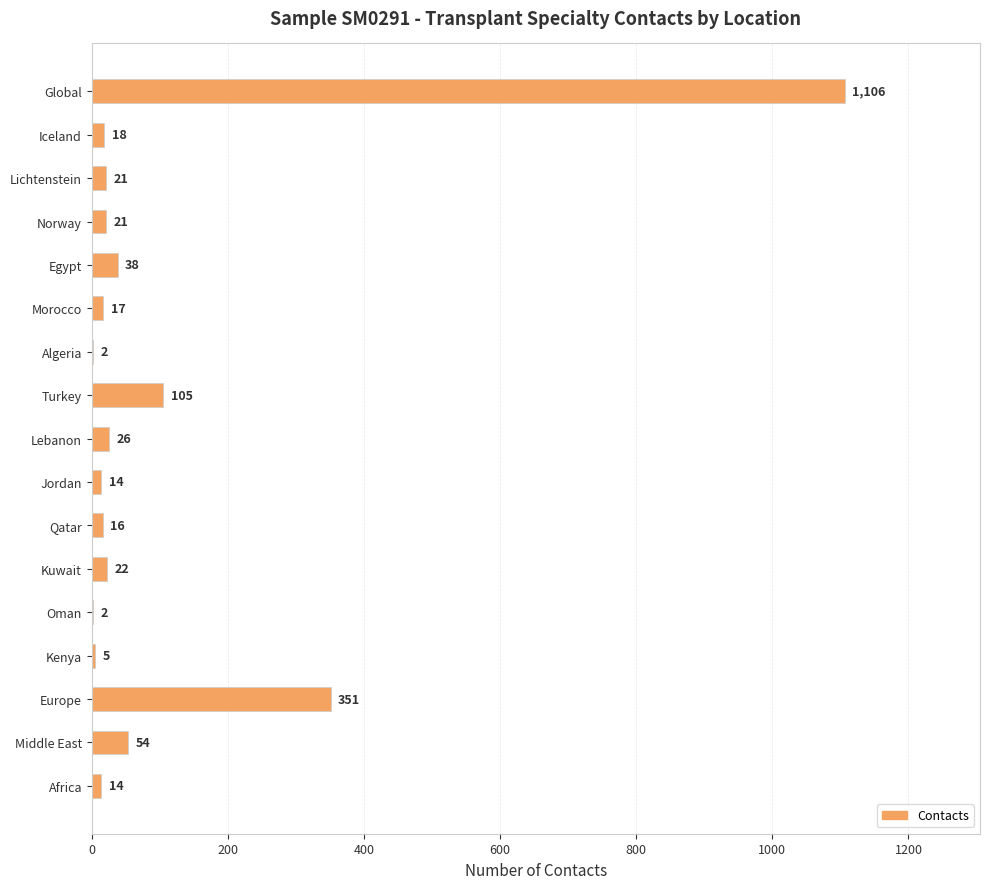

Is it true that the value at Iceland is 18?

True